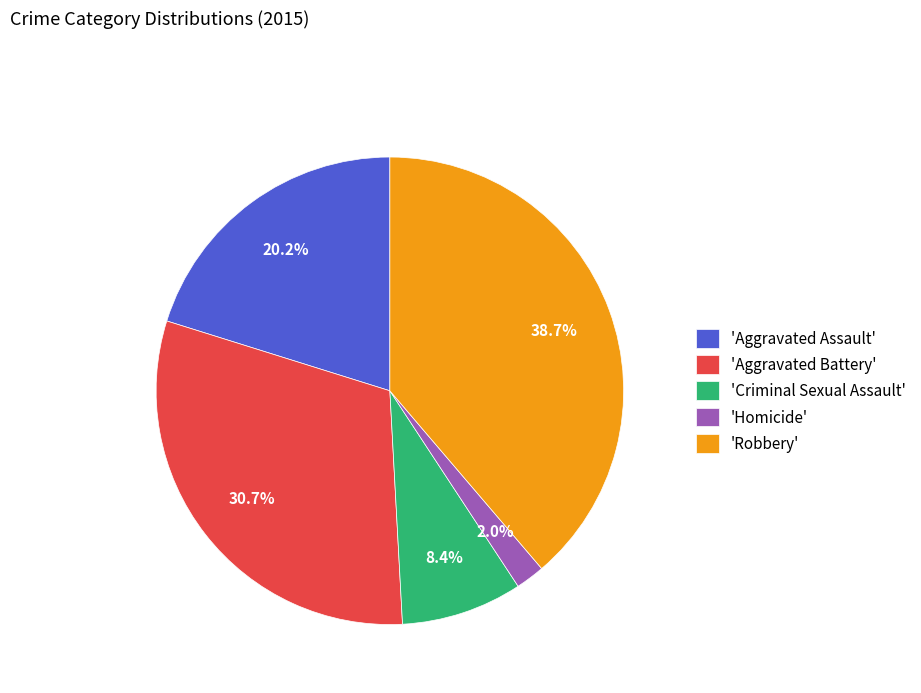

What percentage do 'Homicide' and 'Aggravated Battery' together represent?

32.7%